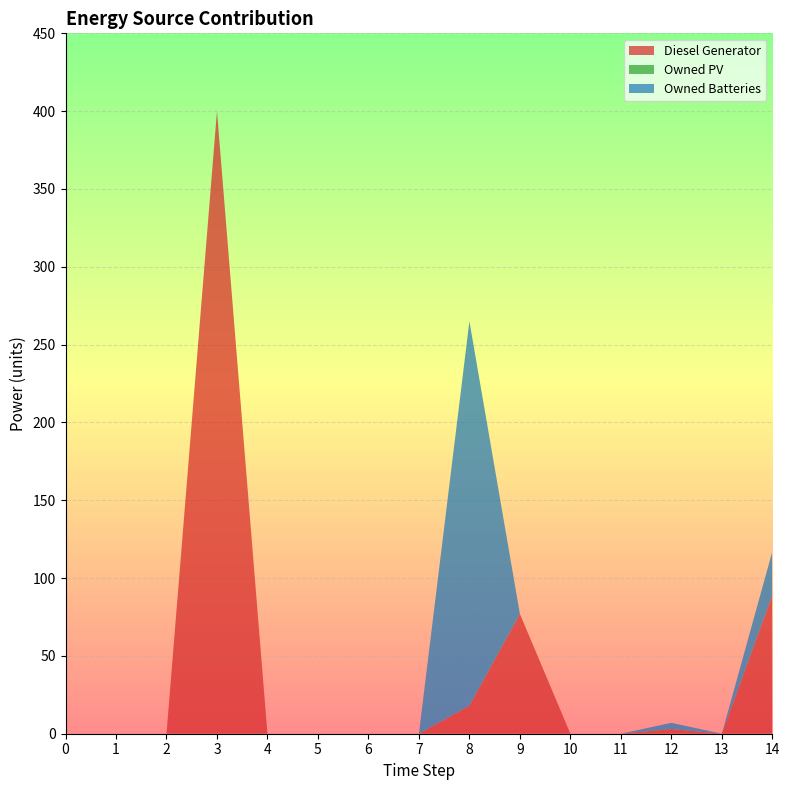

Reading left to right, transcribe all the data shown in this chart.

Diesel Generator: 0=0.0	1=0.0	2=0.0	3=400.0	4=0.0	5=0.0	6=0.0	7=0.0	8=18.0	9=77.0	10=0.0	11=0.0	12=3.0	13=0.0	14=89.0
Owned PV: 0=0.0	1=0.0	2=0.0	3=0.0	4=0.0	5=0.0	6=0.0	7=0.0	8=0.0	9=0.0	10=0.0	11=0.0	12=0.0	13=0.0	14=0.0
Owned Batteries: 0=0.0	1=0.0	2=0.0	3=0.0	4=0.0	5=0.0	6=0.0	7=0.0	8=247.0	9=0.0	10=0.0	11=0.0	12=4.0	13=0.0	14=28.0